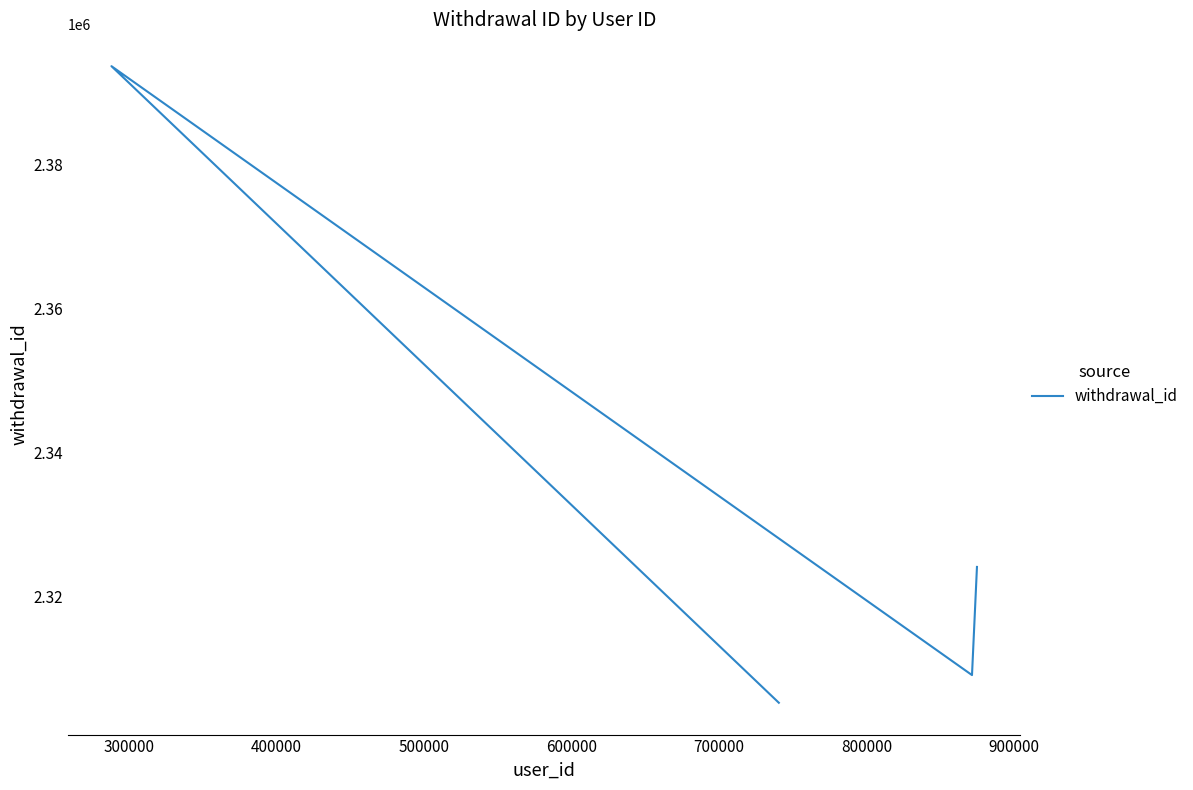

What is the value of the 4th point from the left?

2324099